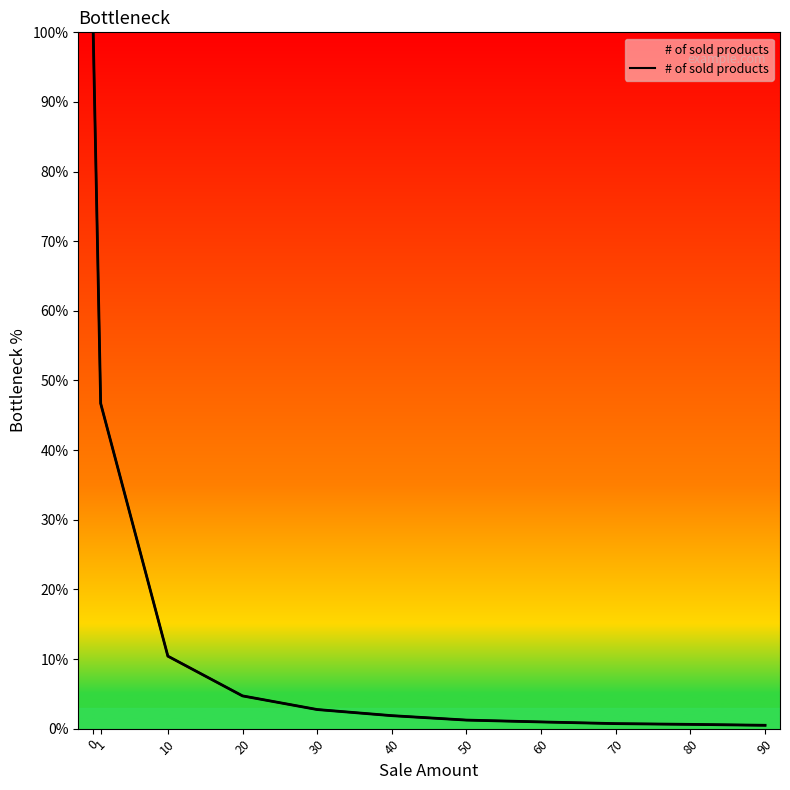

Approximately how many times larger is the value at 90 compared to 30?

0.2